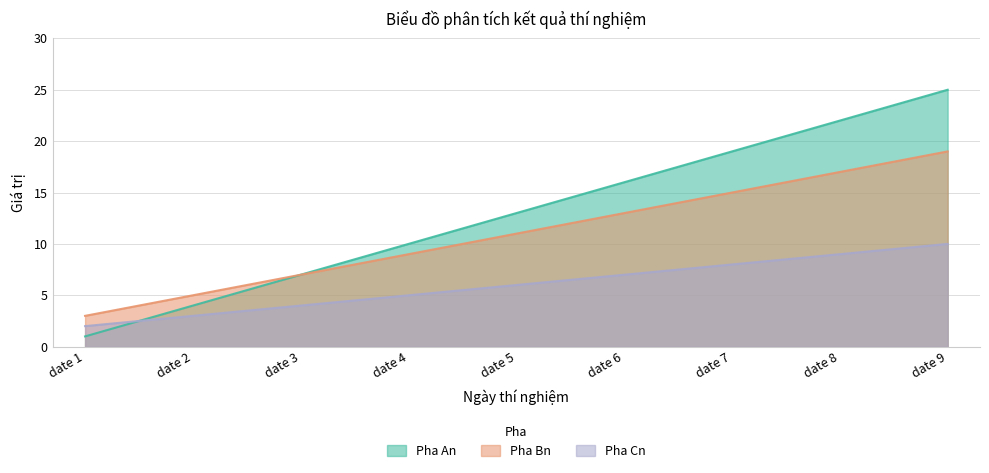

At which category is the sum across all series the highest?

date 9